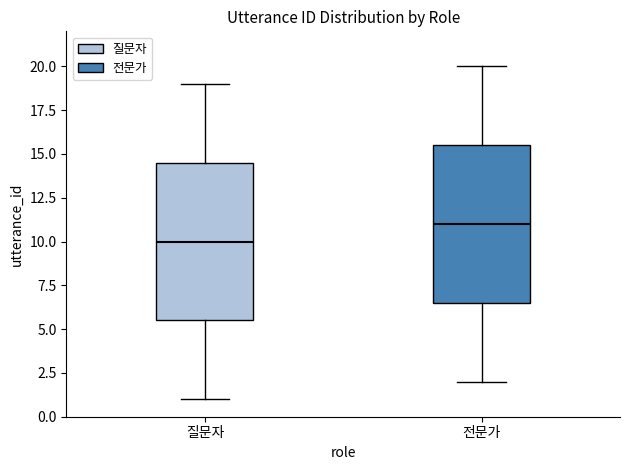

Reading left to right, transcribe this box plot: for each box, give where its median line is, the range the box spans, and where its two whiskers end, as read against the y-axis. The values are not printed on the chart, so give them approximately, as read against the axis.

질문자: median 10.0, box 5.5 to 14.5, whiskers 1.0 to 19.0
전문가: median 11.0, box 6.5 to 15.5, whiskers 2.0 to 20.0